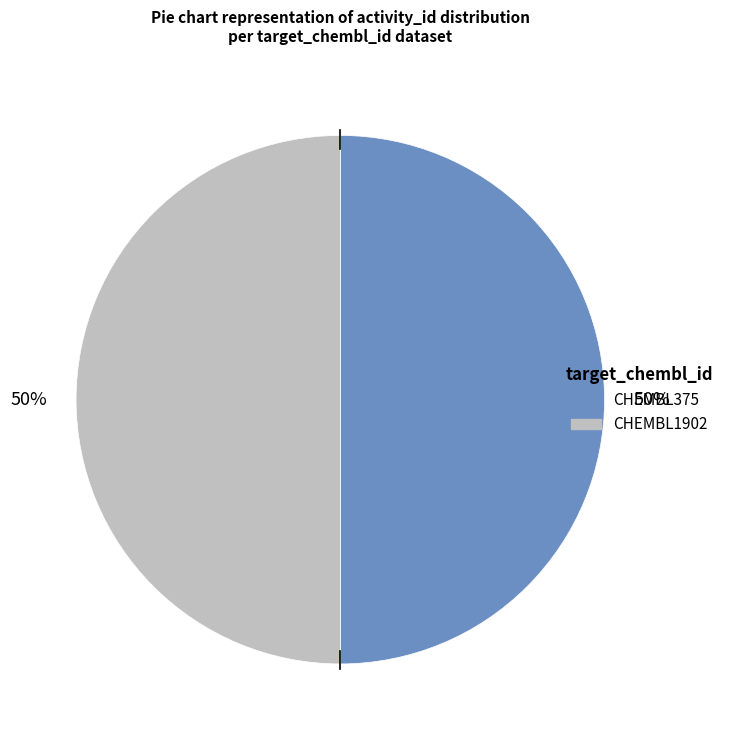

To the nearest percent, what percentage of the pie is CHEMBL375?

50%